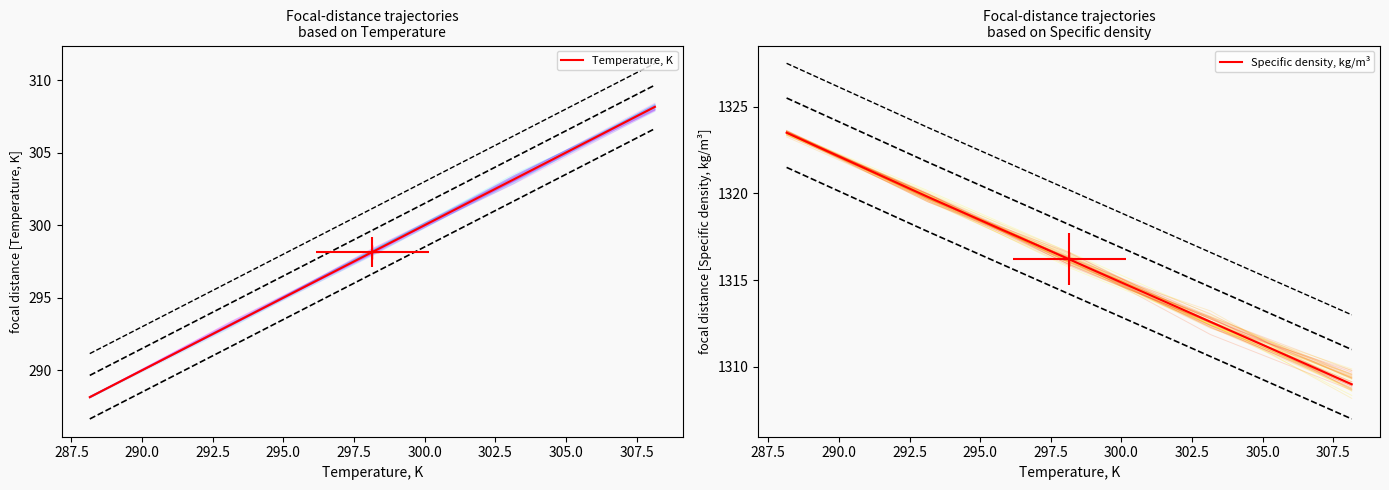

What is the average value of the Temperature, K series?

298.1